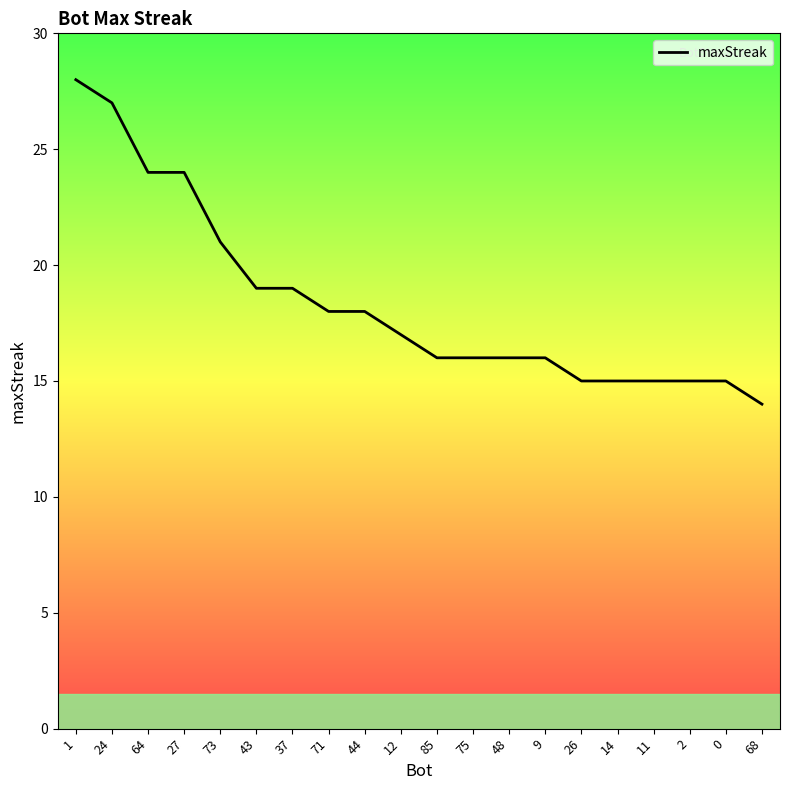

What is the change in value from 64 to 48?

-8